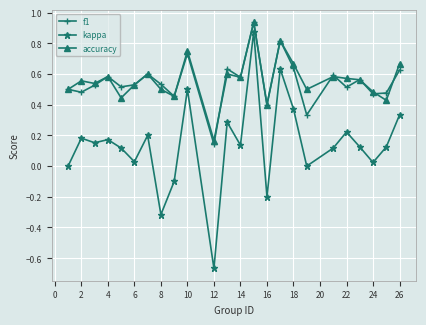

True or false: kappa and f1 cross at least once.

False